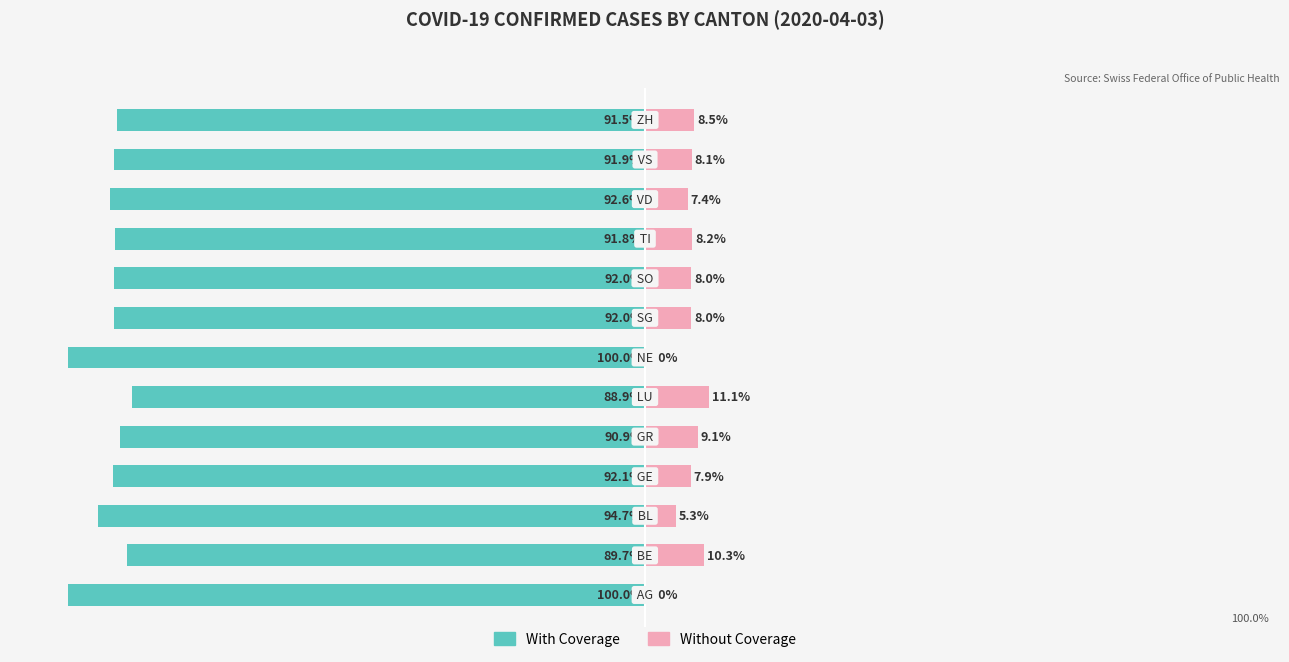

What is the value of the Without Coverage bar at the 2nd from the left?

10.3